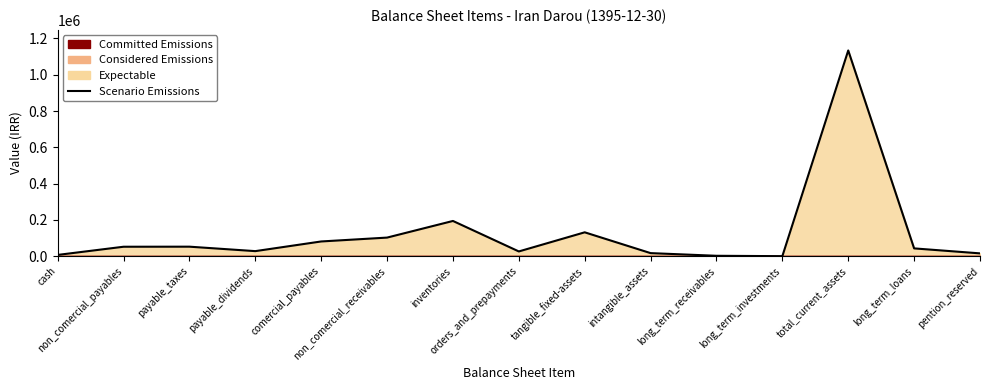

Reading left to right, list all the values displayed in this chart.

cash=7401	non_comercial_payables=52463	payable_taxes=52820	payable_dividends=28271	comercial_payables=81545	non_comercial_receivables=102855	inventories=194506	orders_and_prepayments=26547	tangible_fixed-assets=131920	intangible_assets=17309	long_term_receivables=2634	long_term_investments=526	total_current_assets=1133764	long_term_loans=43377	pention_reserved=15916